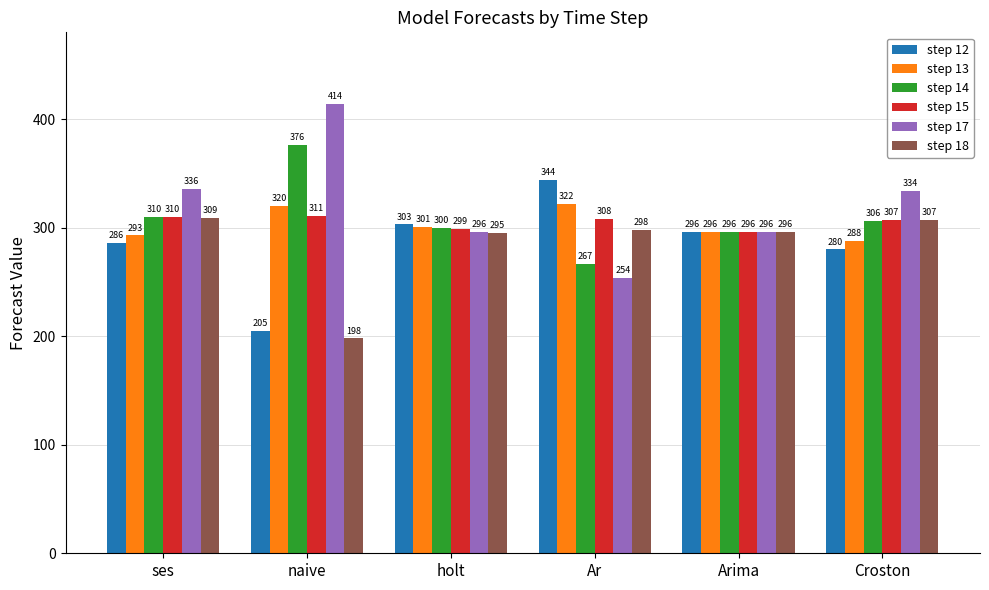

Is it true that step 14 equals 376.0 at naive?

True